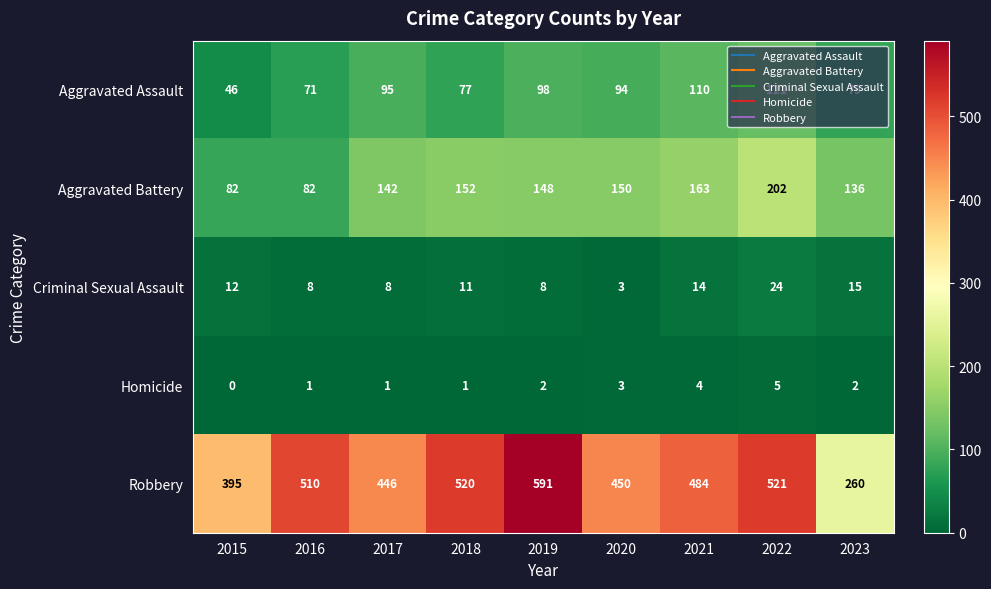

Is it true that Aggravated Battery equals 329 at 2022?

False